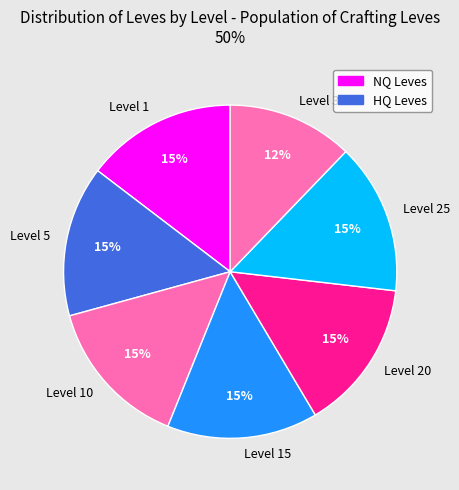

Is the sum of Level 1 and Level 5 greater than half?

No